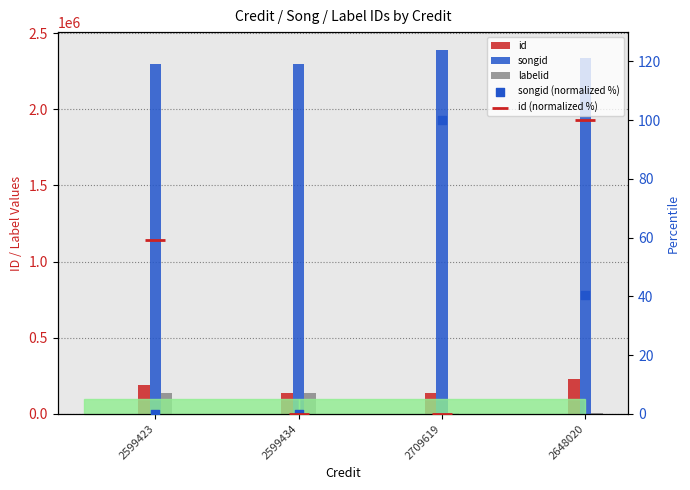

Which series has the largest Y range (max minus min)?

labelid